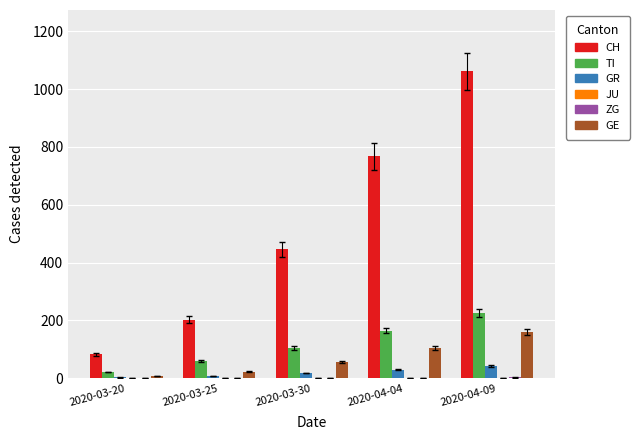

Which series changed the most between 2020-04-04 and 2020-04-09?

CH